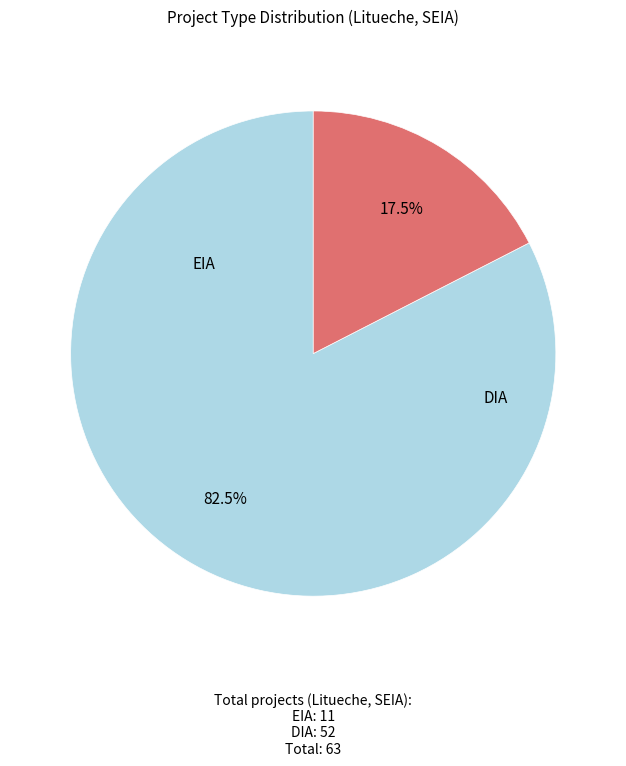

Is there a majority slice in this chart?

Yes